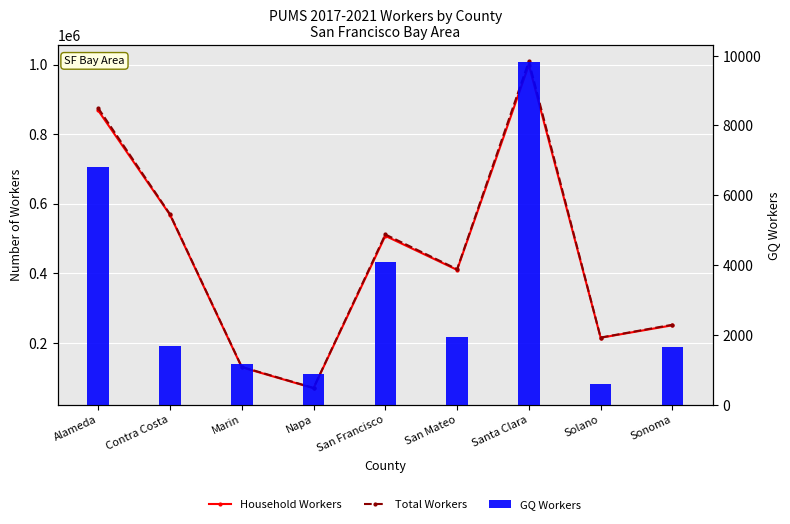

Which category has the highest value in the Total Workers series?

Santa Clara